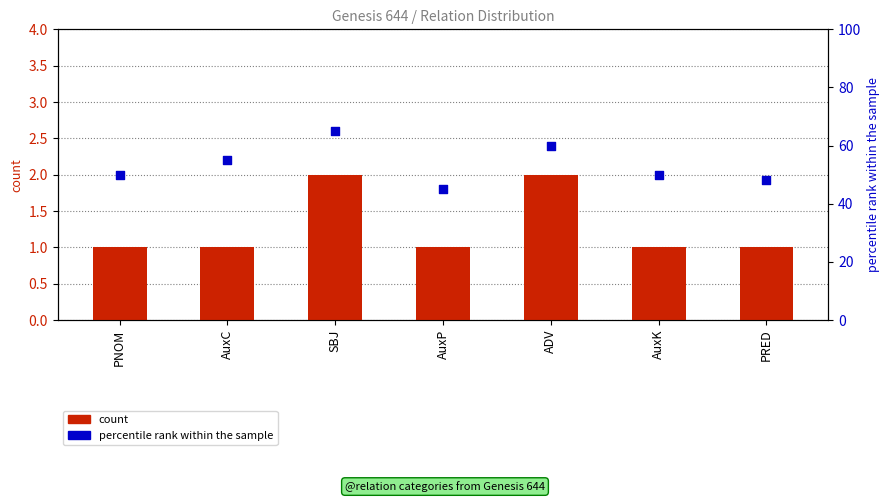

Which series has the largest total across all categories?

percentile rank within the sample